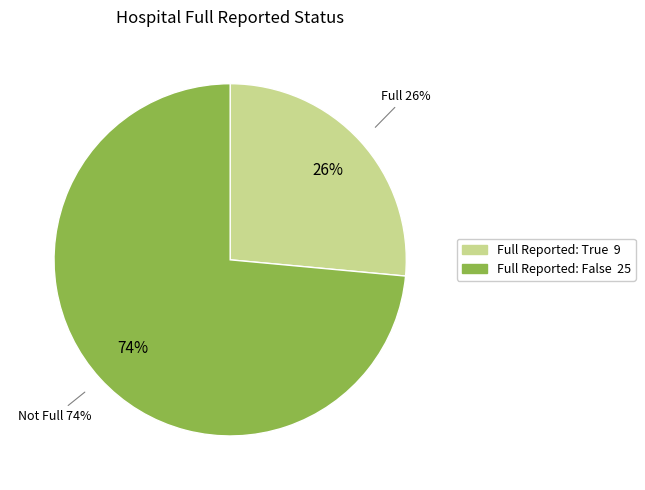

To the nearest percent, what is the difference between the largest and smallest slice percentages?

47%